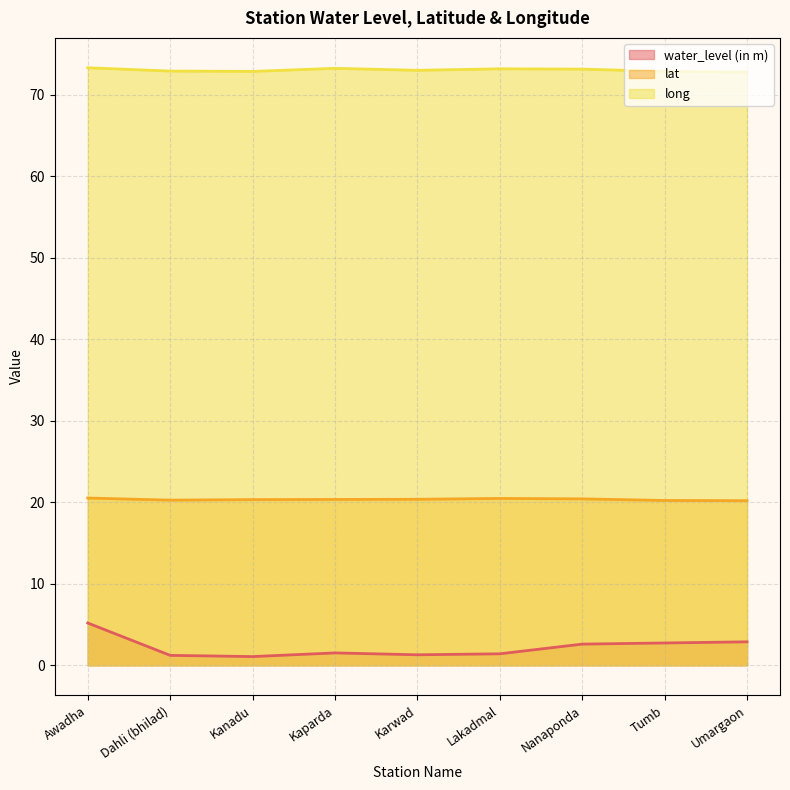

How many lines are shown in the chart?

3